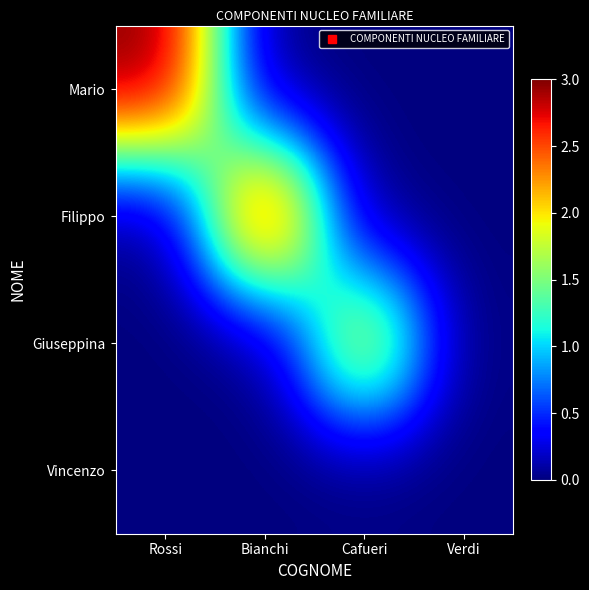

Which series has the largest total across all categories?

Mario